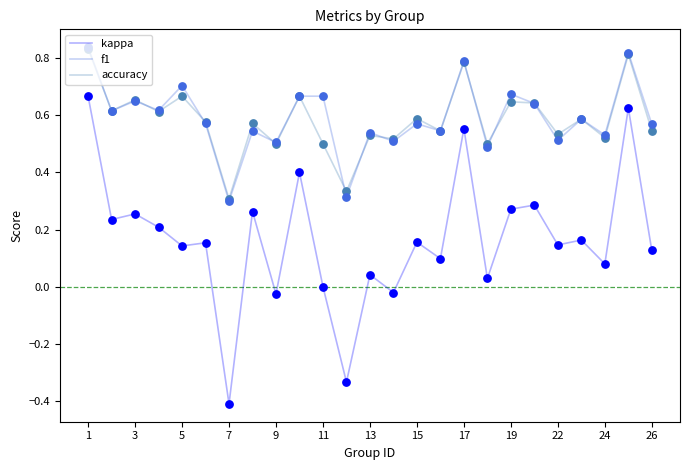

Which series has the widest spread of values?

kappa